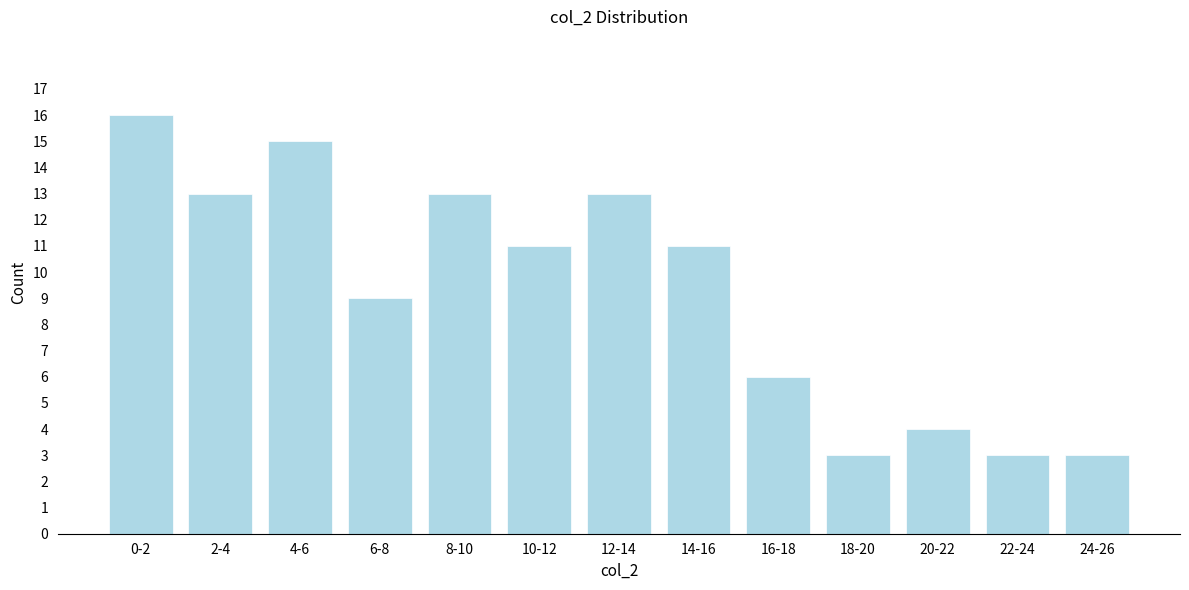

Reading left to right, what are all the values shown in this chart?

0-2=16	2-4=13	4-6=15	6-8=9	8-10=13	10-12=11	12-14=13	14-16=11	16-18=6	18-20=3	20-22=4	22-24=3	24-26=3